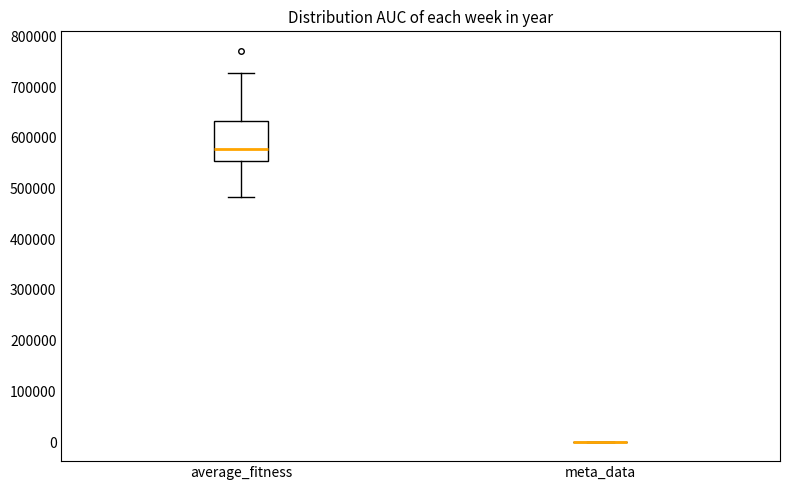

Reading left to right, transcribe this box plot: for each box, give where its median line is, the range the box spans, and where its two whiskers end, as read against the y-axis. The values are not printed on the chart, so give them approximately, as read against the axis.

average_fitness: median 580000, box 550000 to 630000, whiskers 480000 to 730000
meta_data: box collapsed to a line at 0, whiskers 0 to 0